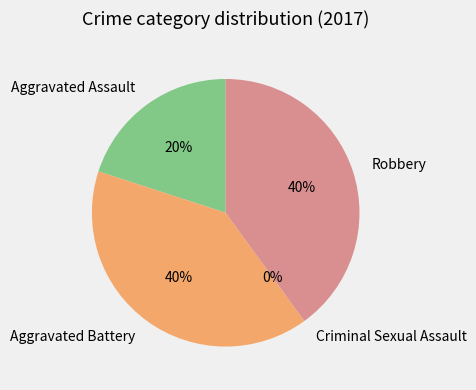

Is it true that Robbery is 40% of the pie?

True